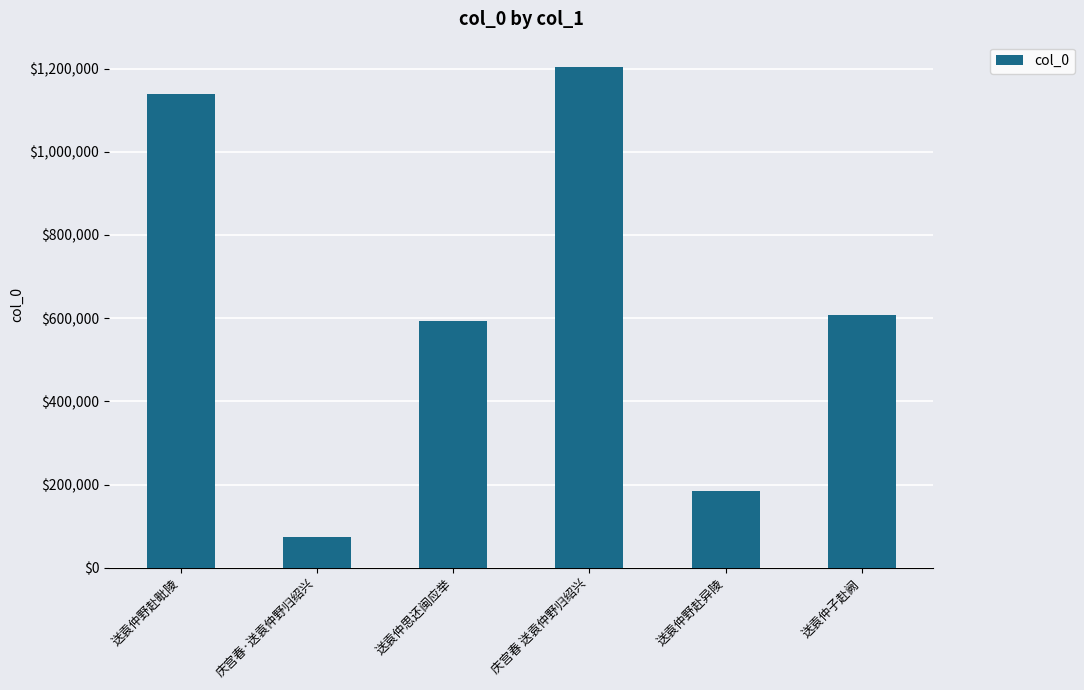

What is the value of the 5th bar from the left?

185650